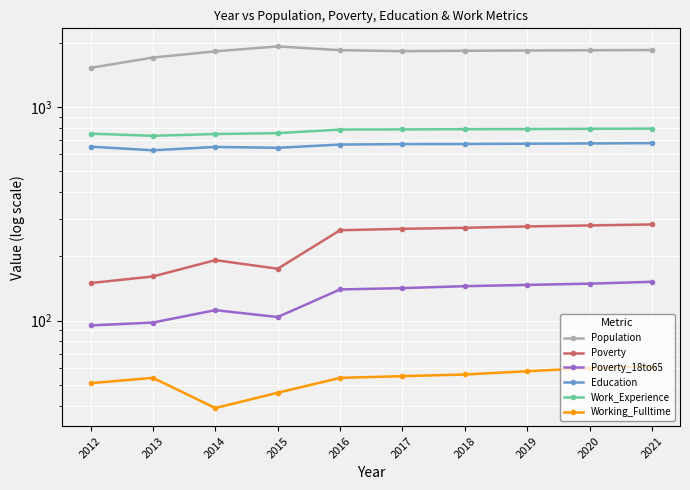

True or false: Poverty and Work_Experience cross at least once.

False